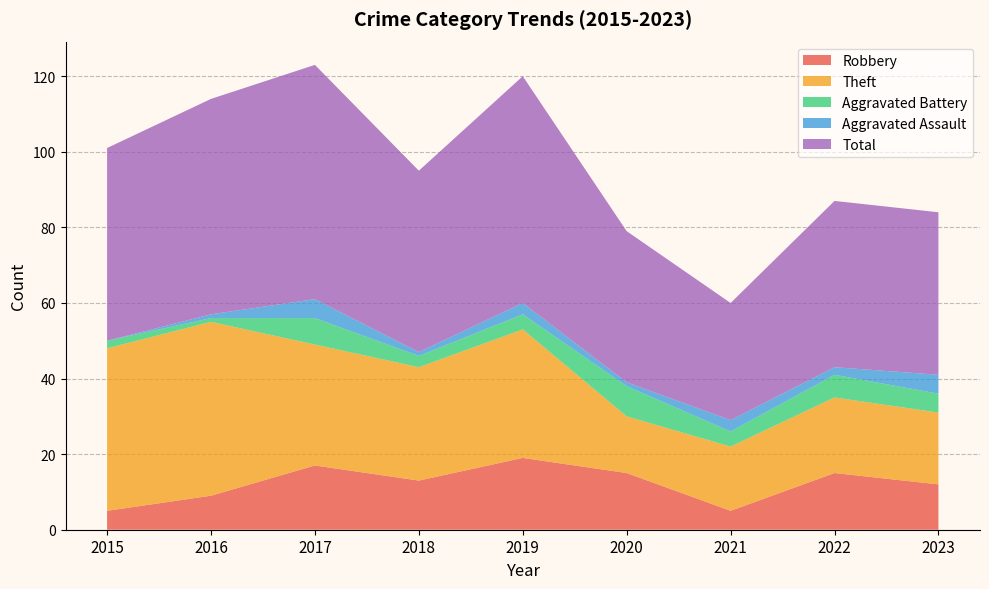

Reading left to right, list all the values displayed in this chart.

Robbery: 5	9	17	13	19	15	5	15	12
Theft: 43	46	32	30	34	15	17	20	19
Aggravated Battery: 2	1	7	3	4	8	4	6	5
Aggravated Assault: 0	1	5	1	3	1	3	2	5
Total: 51	57	62	48	60	40	31	44	43